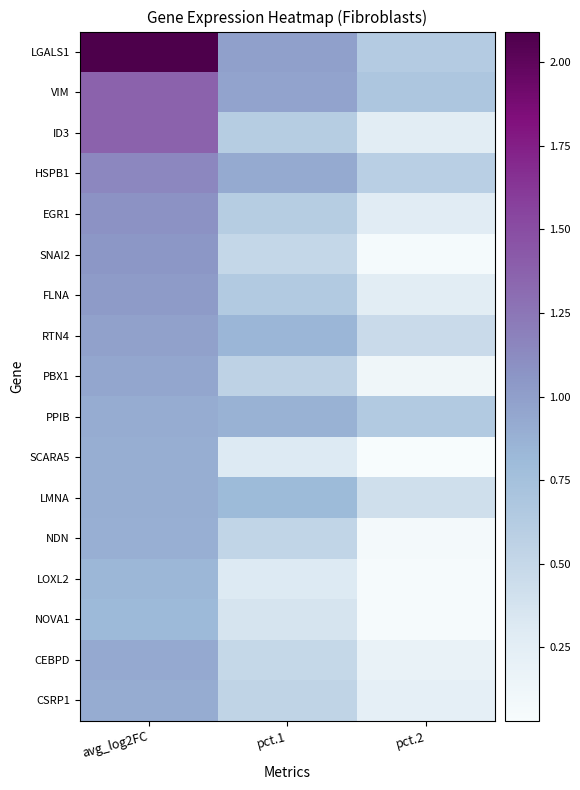

What is the total value across all series at pct.2?

5.0